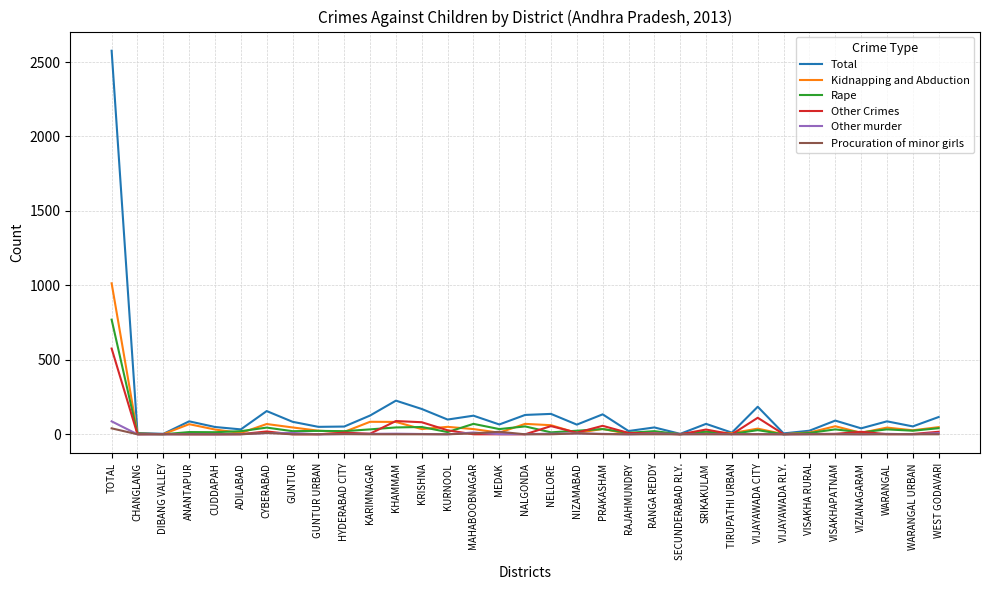

Does the chart display data point markers on the line(s)?

No